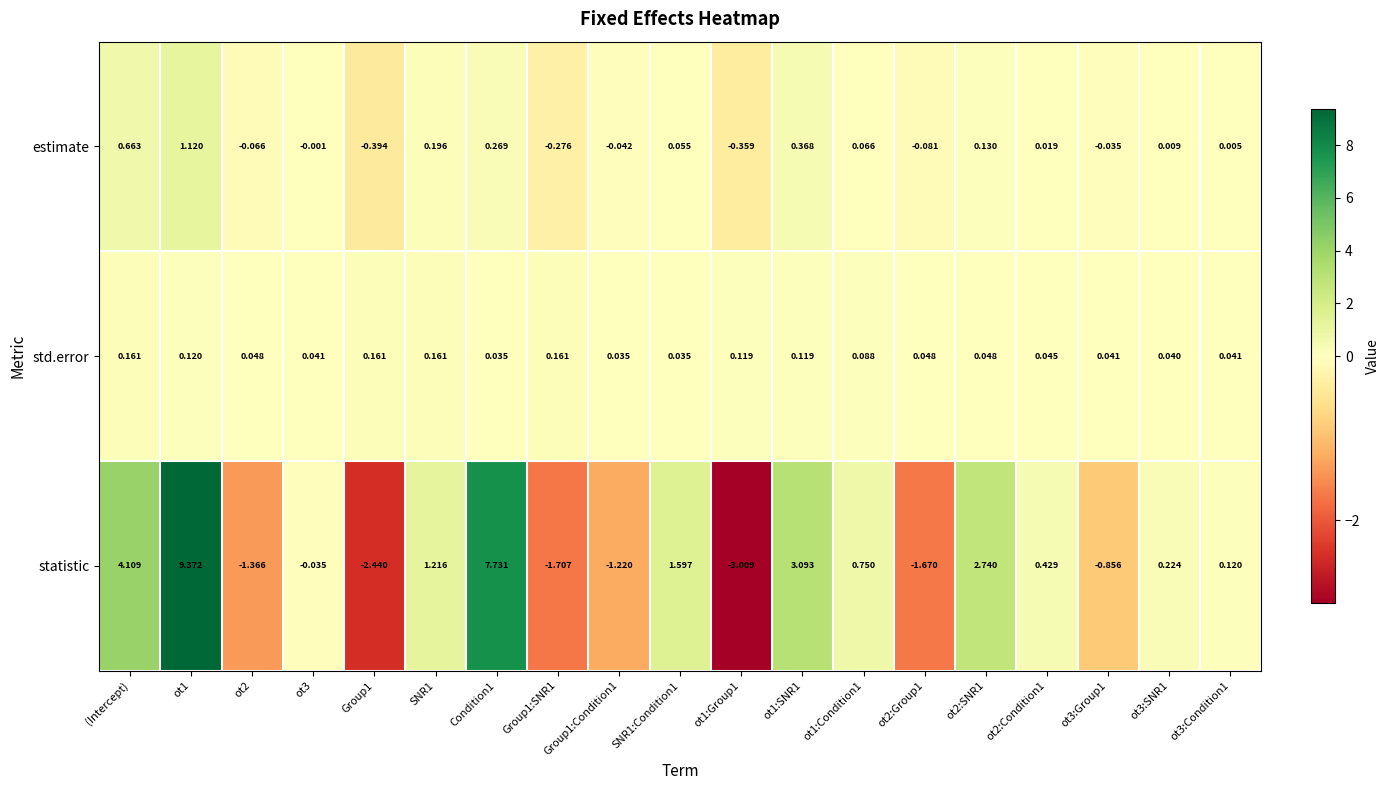

List the series in order of their peak value, highest first.

statistic, estimate, std.error